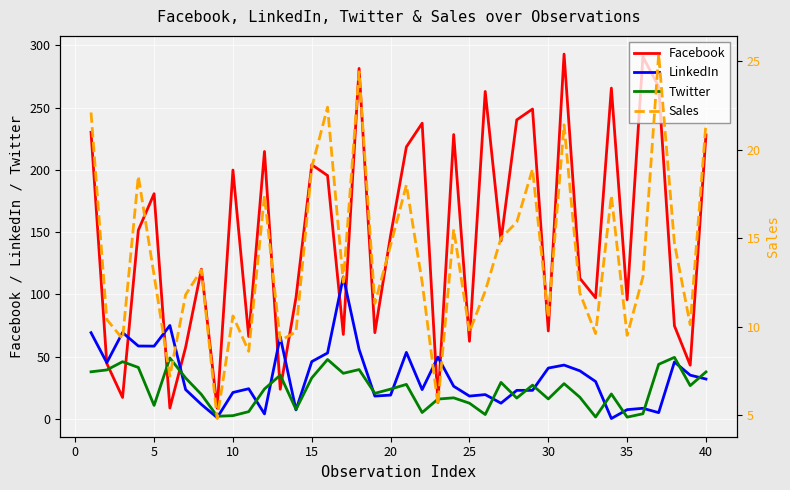

The Twitter series shows 2.6 at 10. True or false?

True